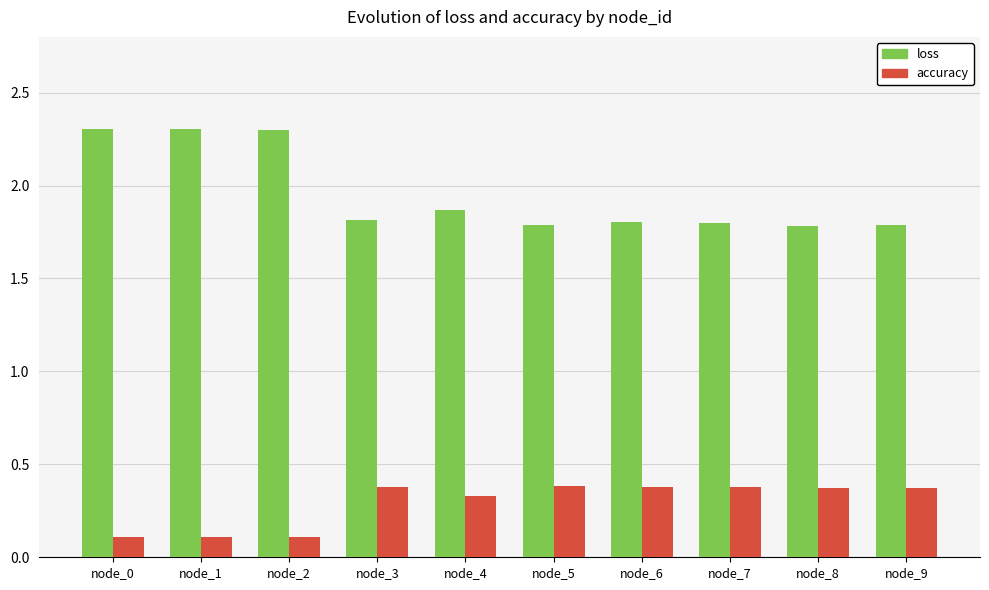

How many bars are there in each group?

2